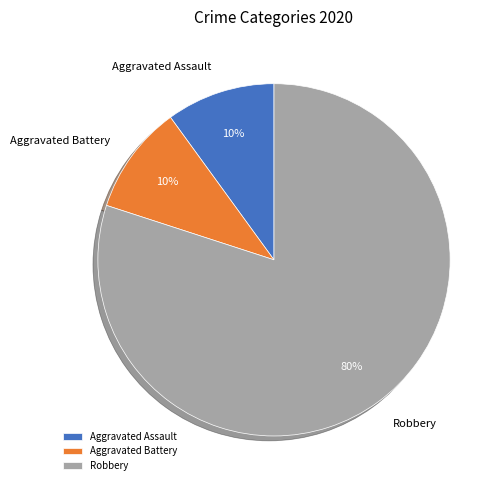

What percentage is the Robbery slice, to the nearest percent?

80%